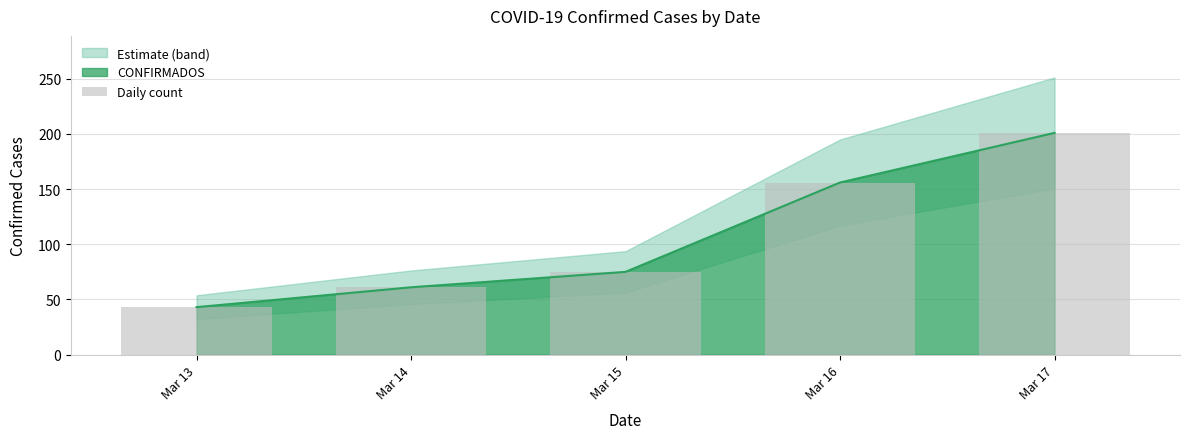

What is the approximate value at Mar 17, to the nearest 5?

200